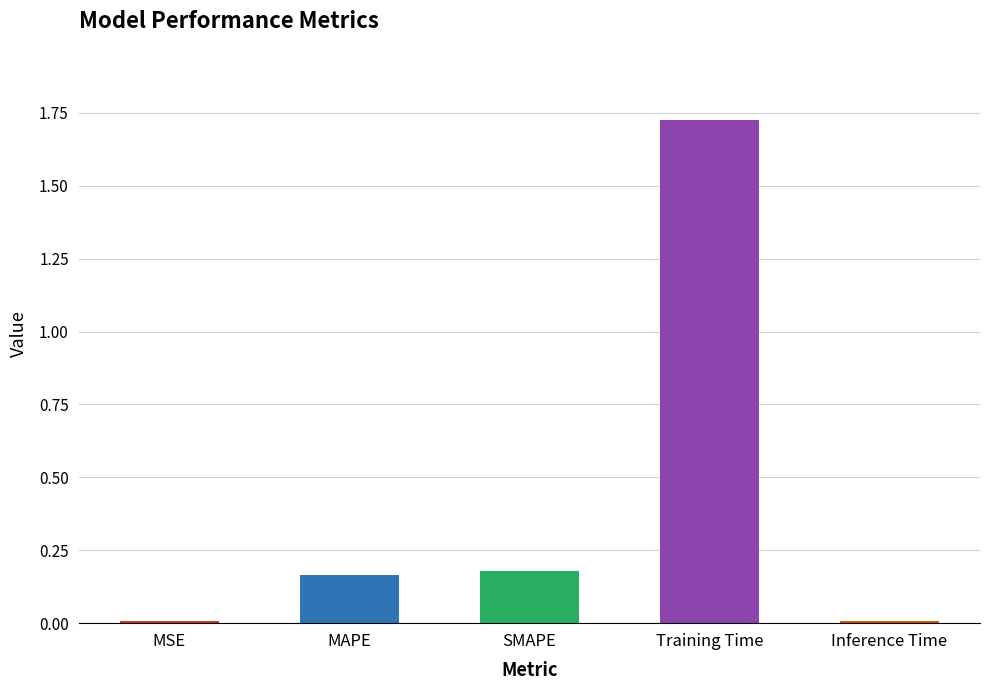

What is the sum of all values?

2.1